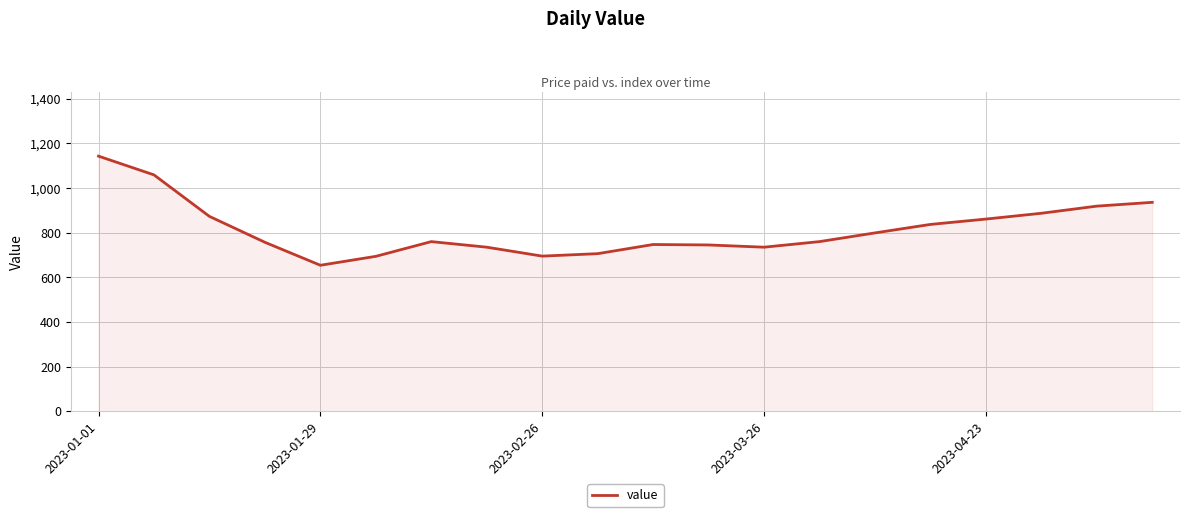

What is the difference between the maximum and minimum values?

489